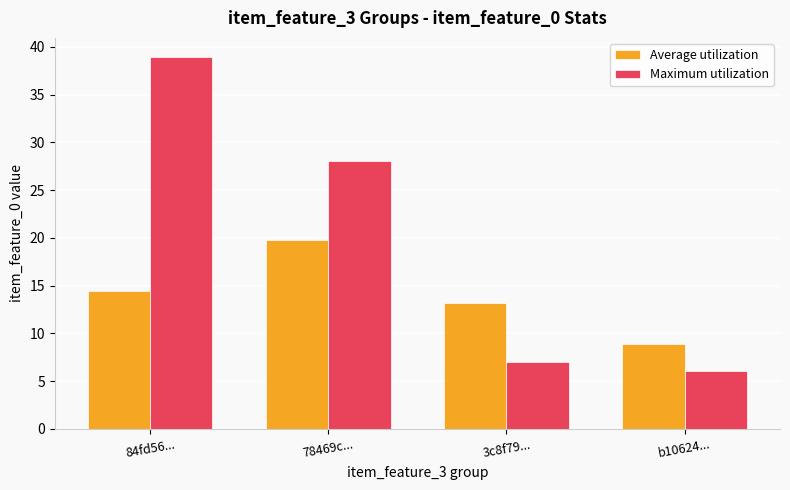

Rank the series by their average value, from highest to lowest.

Maximum utilization, Average utilization